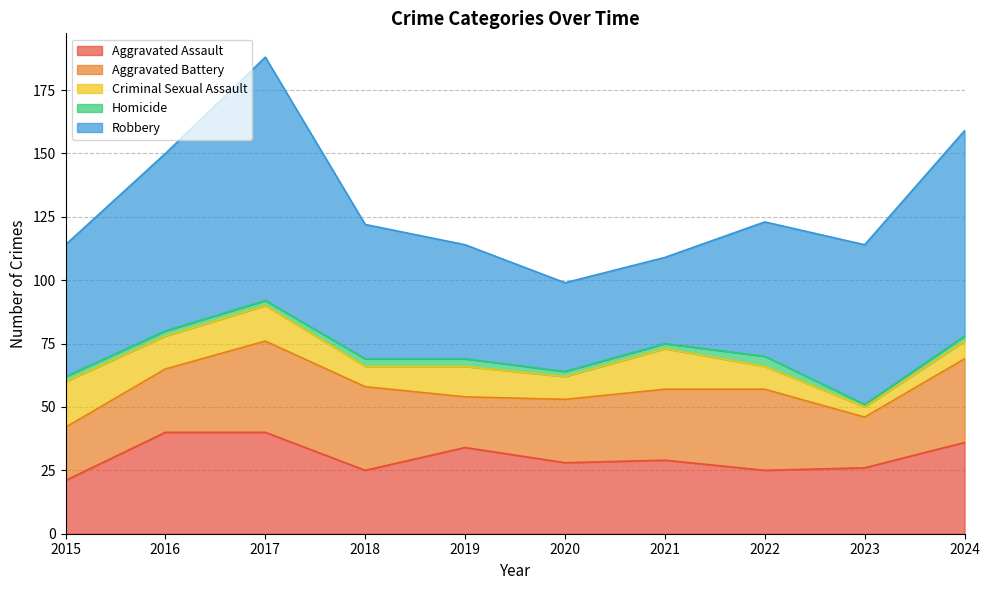

Rank the series at 2019 from lowest to highest value.

Homicide, Criminal Sexual Assault, Aggravated Battery, Aggravated Assault, Robbery